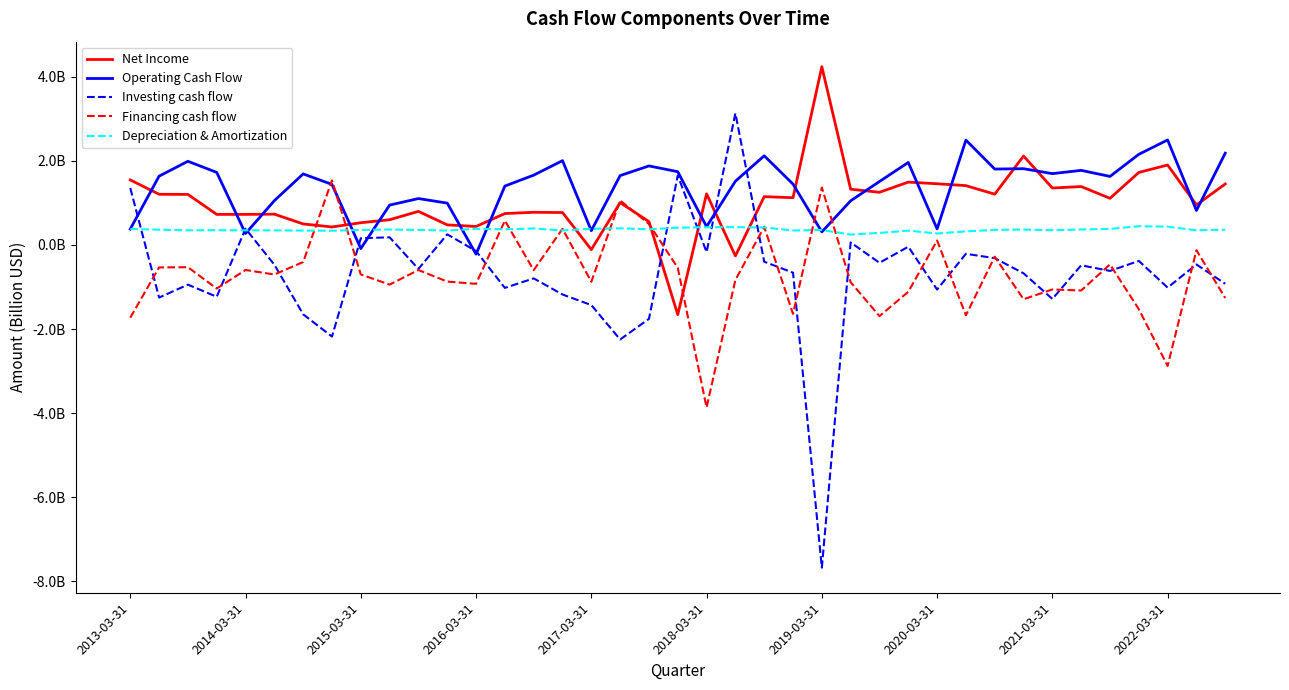

Does the chart display data point markers on the line(s)?

No